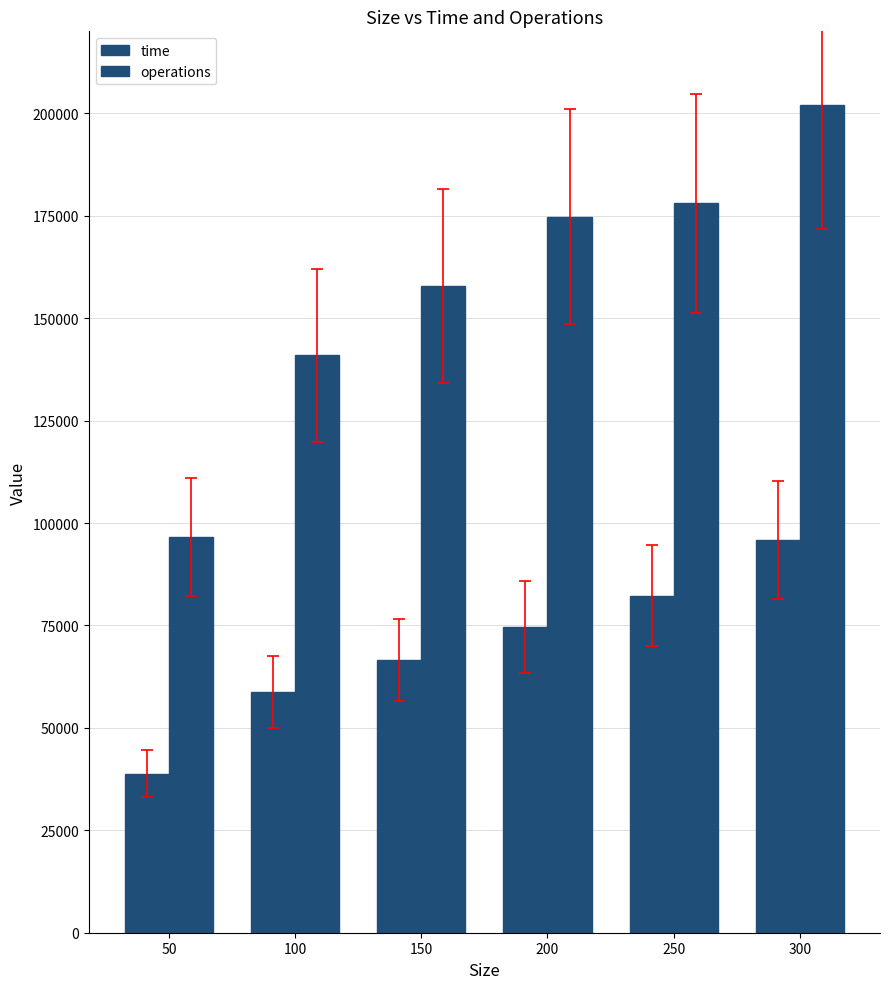

True or false: time has a value of 74712 at 200.

True